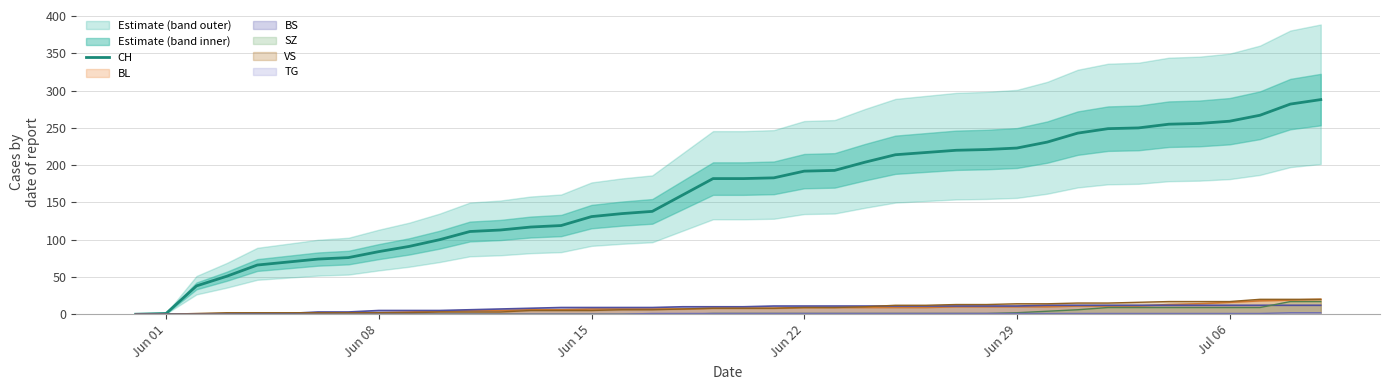

Approximately how many times larger is the value at 15 compared to 25?

0.6